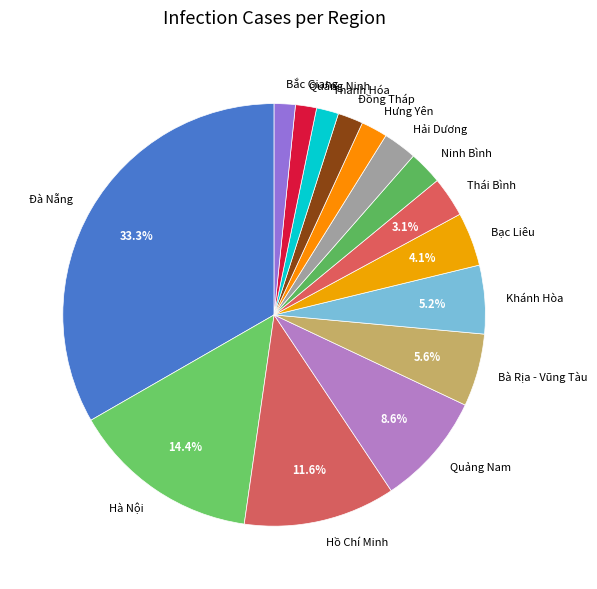

Which category has the biggest portion of the pie?

Đà Nẵng